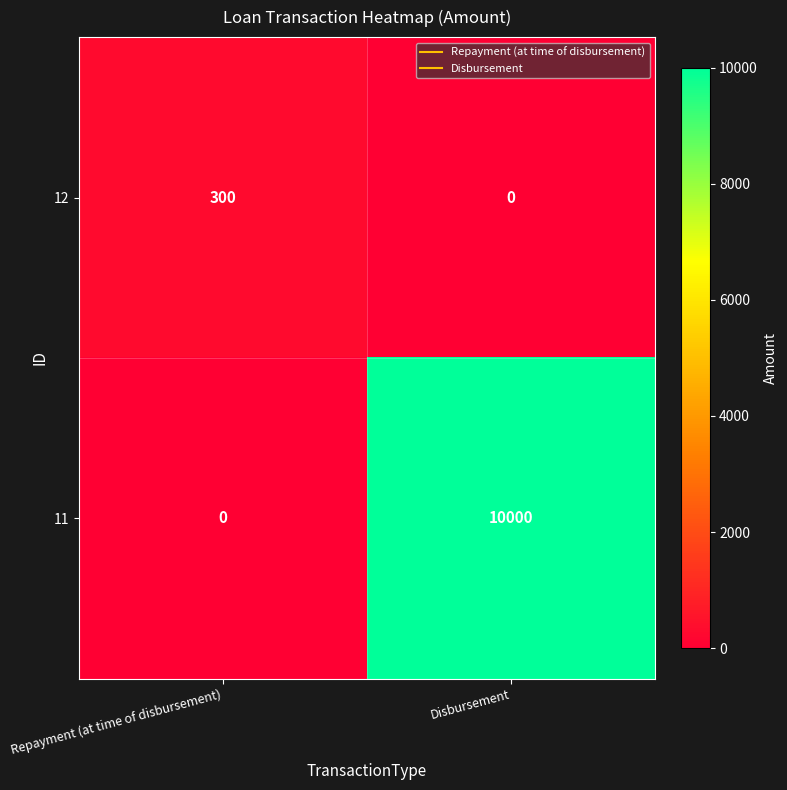

At Repayment (at time of disbursement), list the series in order from smallest to largest.

11, 12